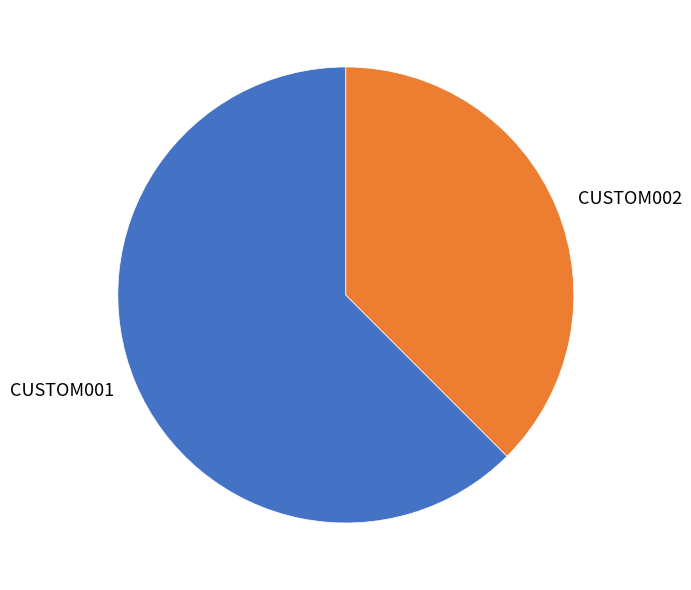

Which slice is the largest?

CUSTOM001